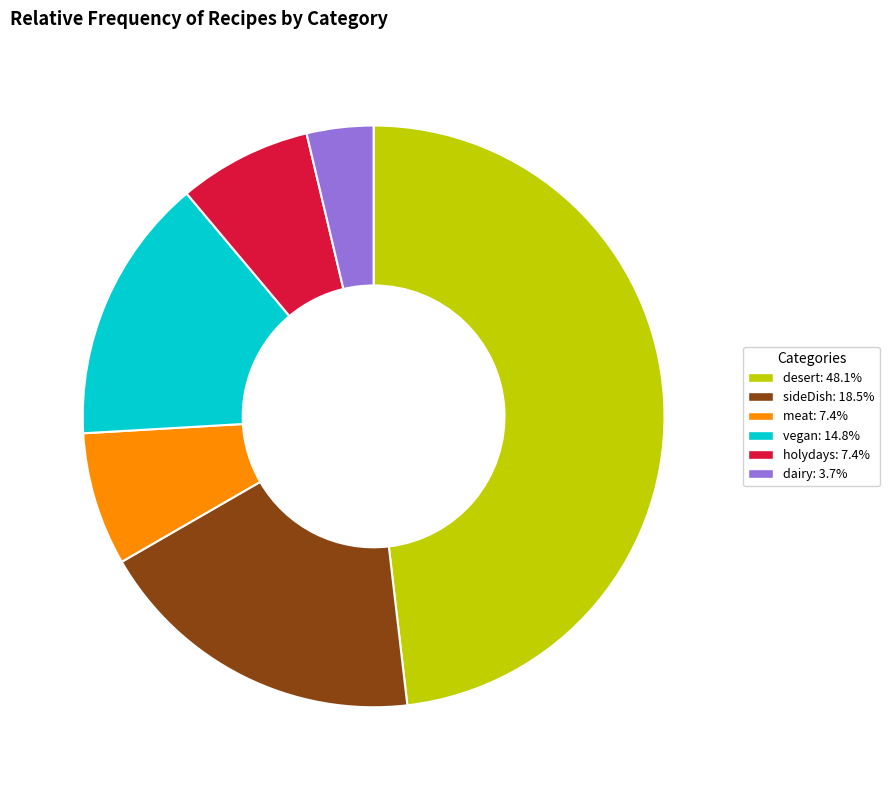

Approximately how many times larger is the value at desert compared to meat?

6.5